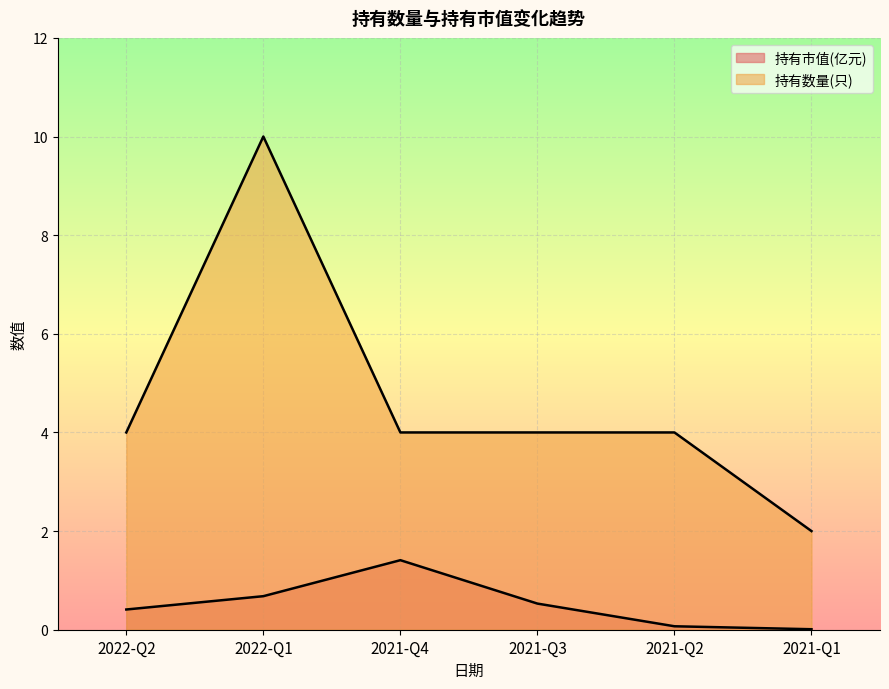

What is the difference between the second highest and second lowest values in the 持有市值(亿元) series?

0.6